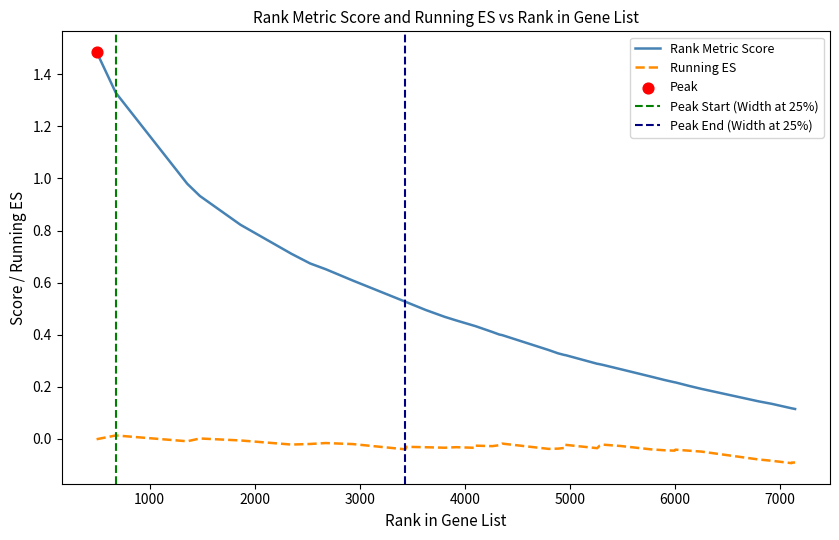

Which series contains the lowest Y value?

running_es